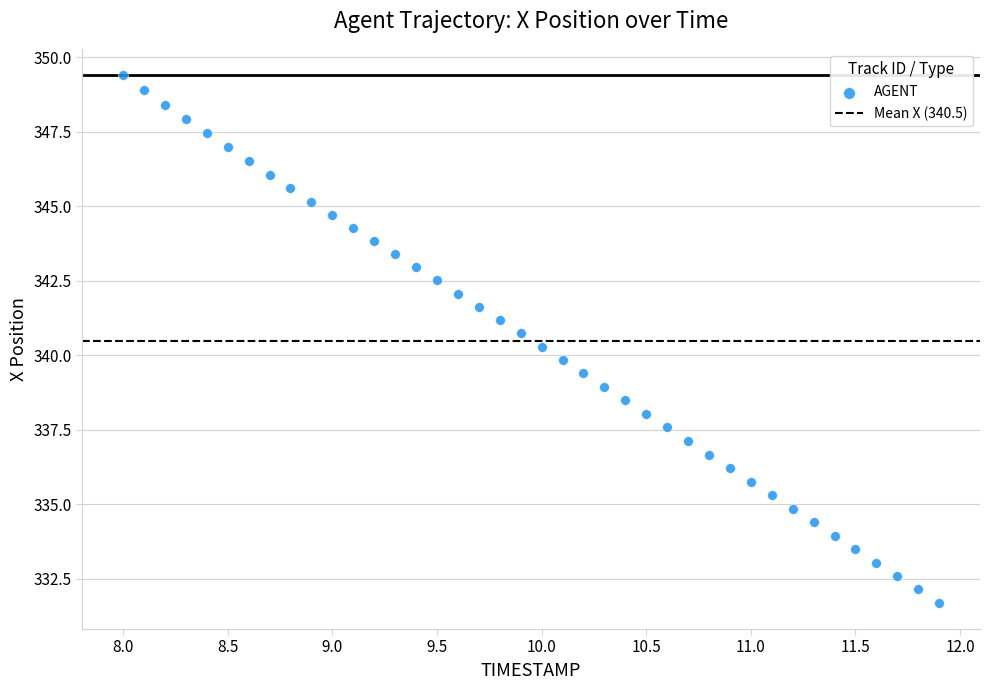

What is the range of X values (max minus min)?

3.9